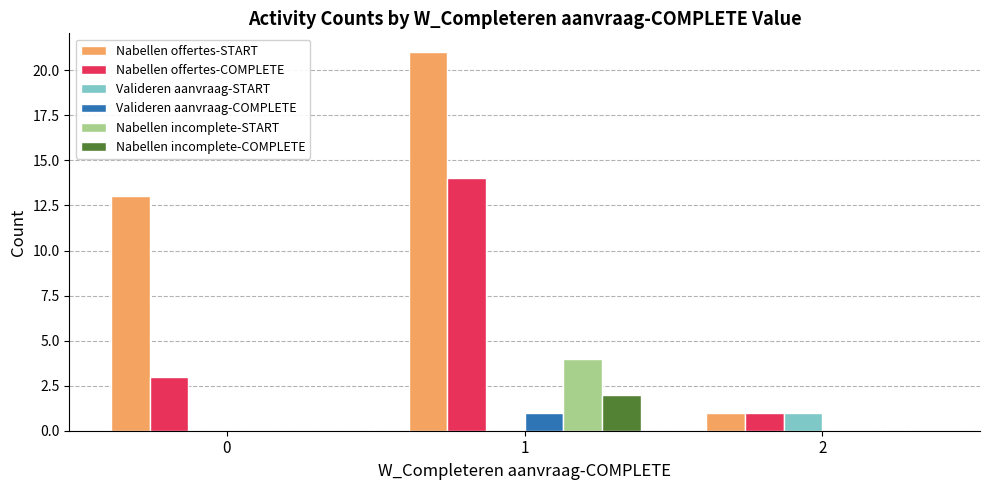

Which series has the largest range (max minus min)?

Nabellen offertes-START